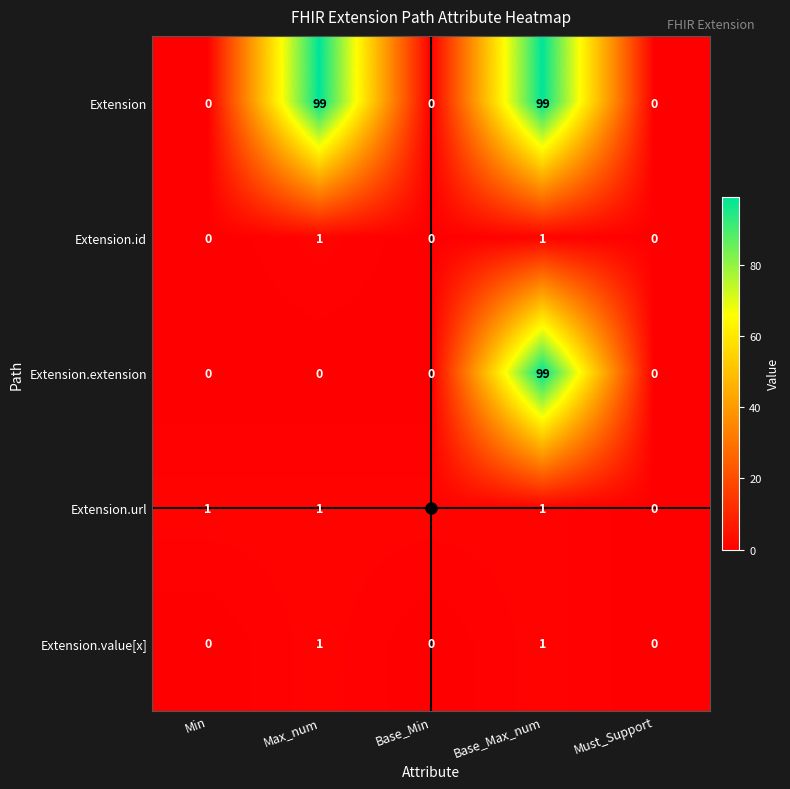

Which series changed the most between Min and Max_num?

Extension